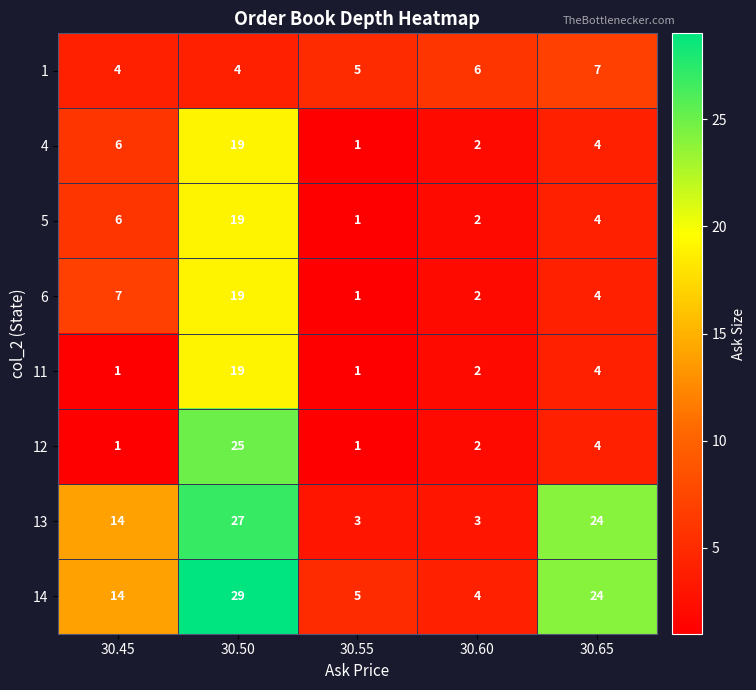

What is the difference between the maximum and minimum values in the 6 series?

18